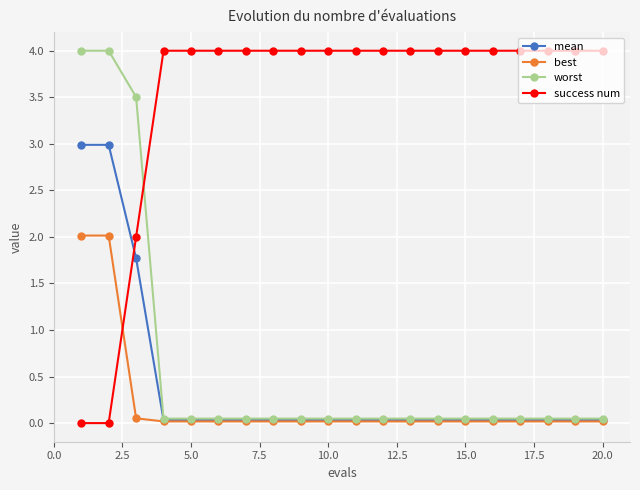

Count the number of categories in the chart.

20